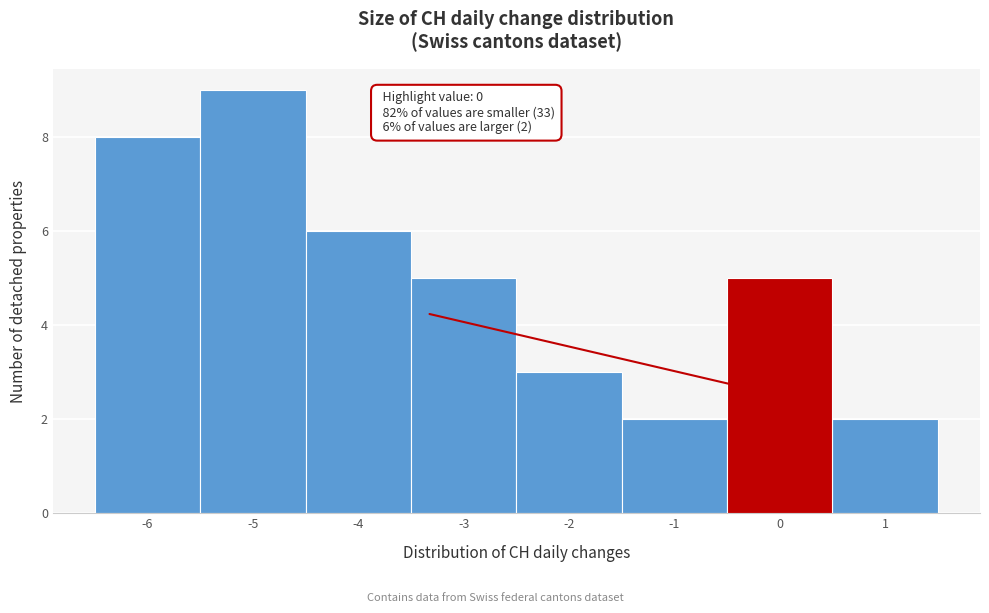

Which range on the x-axis has the tallest bar?

-5.5 to -4.5